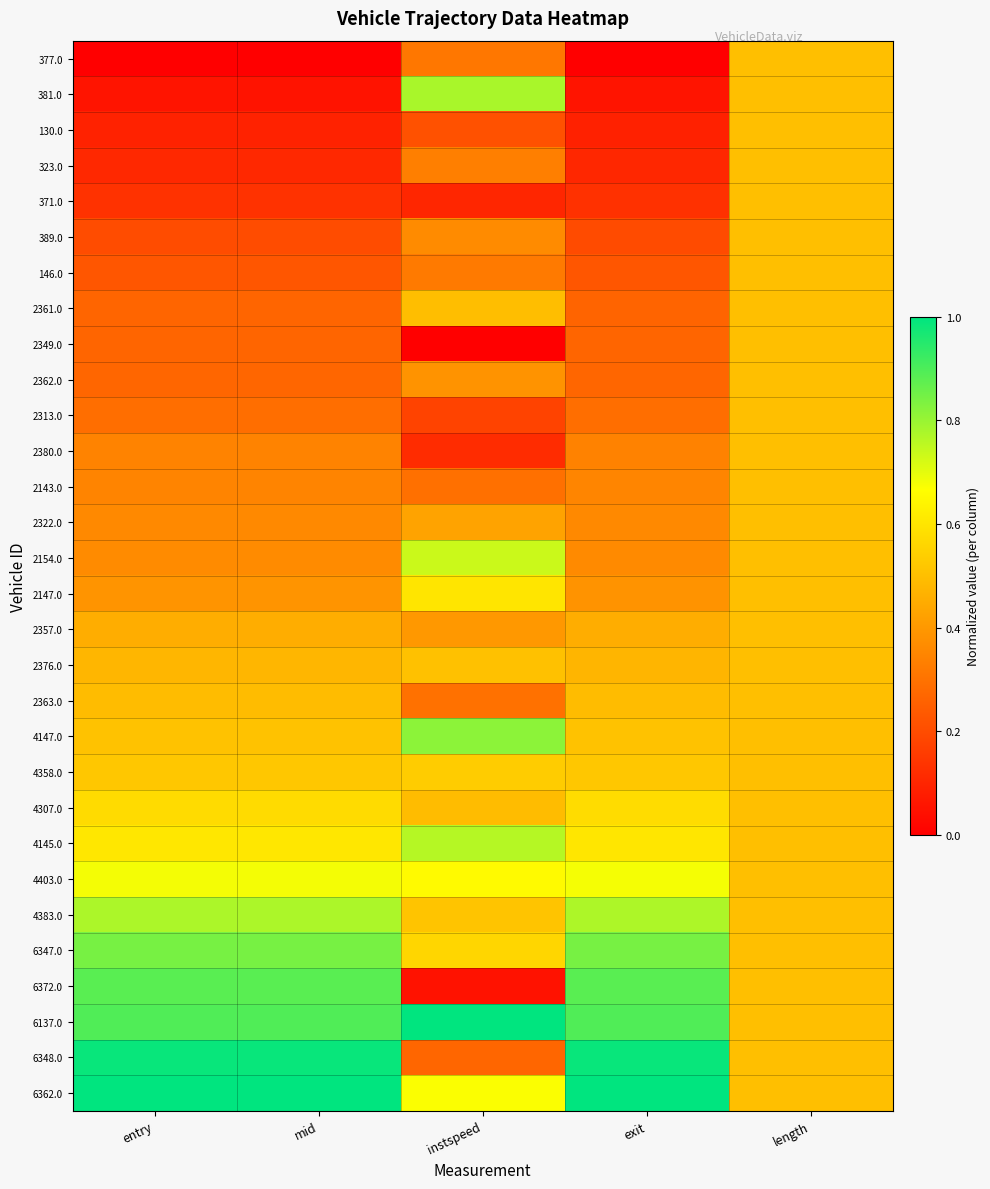

Reading left to right, transcribe all the data shown in this chart.

377.0: entry=0.0	mid=0.0	instspeed=0.3	exit=0.0	length=0.5
381.0: entry=0.1	mid=0.1	instspeed=0.8	exit=0.1	length=0.5
130.0: entry=0.1	mid=0.1	instspeed=0.2	exit=0.1	length=0.5
323.0: entry=0.1	mid=0.1	instspeed=0.3	exit=0.1	length=0.5
371.0: entry=0.1	mid=0.1	instspeed=0.1	exit=0.1	length=0.5
389.0: entry=0.2	mid=0.2	instspeed=0.4	exit=0.2	length=0.5
146.0: entry=0.2	mid=0.2	instspeed=0.3	exit=0.2	length=0.5
2361.0: entry=0.3	mid=0.3	instspeed=0.5	exit=0.3	length=0.5
2349.0: entry=0.3	mid=0.3	instspeed=0.0	exit=0.3	length=0.5
2362.0: entry=0.3	mid=0.3	instspeed=0.4	exit=0.3	length=0.5
2313.0: entry=0.3	mid=0.3	instspeed=0.2	exit=0.3	length=0.5
2380.0: entry=0.3	mid=0.3	instspeed=0.1	exit=0.3	length=0.5
2143.0: entry=0.3	mid=0.3	instspeed=0.3	exit=0.3	length=0.5
2322.0: entry=0.4	mid=0.4	instspeed=0.4	exit=0.4	length=0.5
2154.0: entry=0.4	mid=0.4	instspeed=0.7	exit=0.4	length=0.5
2147.0: entry=0.4	mid=0.4	instspeed=0.6	exit=0.4	length=0.5
2357.0: entry=0.5	mid=0.5	instspeed=0.4	exit=0.5	length=0.5
2376.0: entry=0.5	mid=0.5	instspeed=0.5	exit=0.5	length=0.5
2363.0: entry=0.5	mid=0.5	instspeed=0.3	exit=0.5	length=0.5
4147.0: entry=0.5	mid=0.5	instspeed=0.8	exit=0.5	length=0.5
4358.0: entry=0.5	mid=0.5	instspeed=0.5	exit=0.5	length=0.5
4307.0: entry=0.6	mid=0.6	instspeed=0.5	exit=0.6	length=0.5
4145.0: entry=0.6	mid=0.6	instspeed=0.8	exit=0.6	length=0.5
4403.0: entry=0.7	mid=0.7	instspeed=0.7	exit=0.7	length=0.5
4383.0: entry=0.8	mid=0.8	instspeed=0.5	exit=0.8	length=0.5
6347.0: entry=0.8	mid=0.8	instspeed=0.6	exit=0.8	length=0.5
6372.0: entry=0.9	mid=0.9	instspeed=0.0	exit=0.9	length=0.5
6137.0: entry=0.9	mid=0.9	instspeed=1.0	exit=0.9	length=0.5
6348.0: entry=1.0	mid=1.0	instspeed=0.3	exit=1.0	length=0.5
6362.0: entry=1.0	mid=1.0	instspeed=0.7	exit=1.0	length=0.5